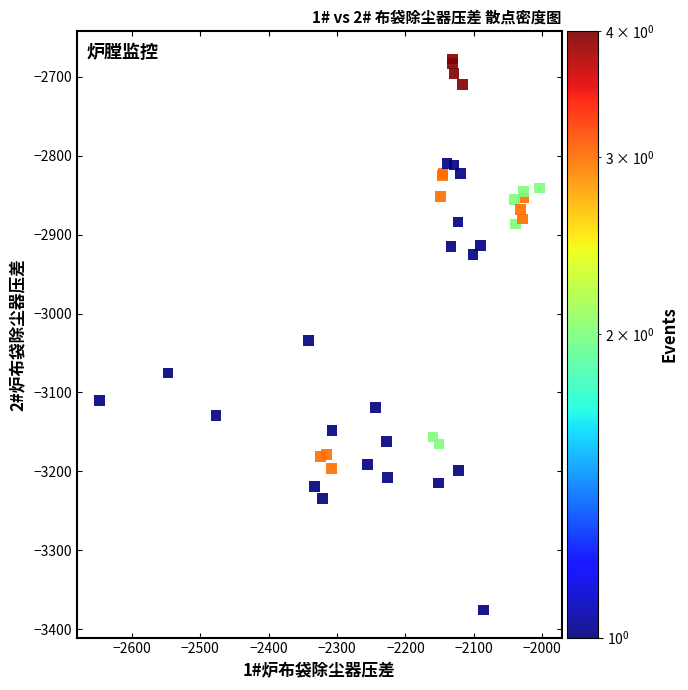

What Y value in the scatter plot is closest to -3026?

-3033.8